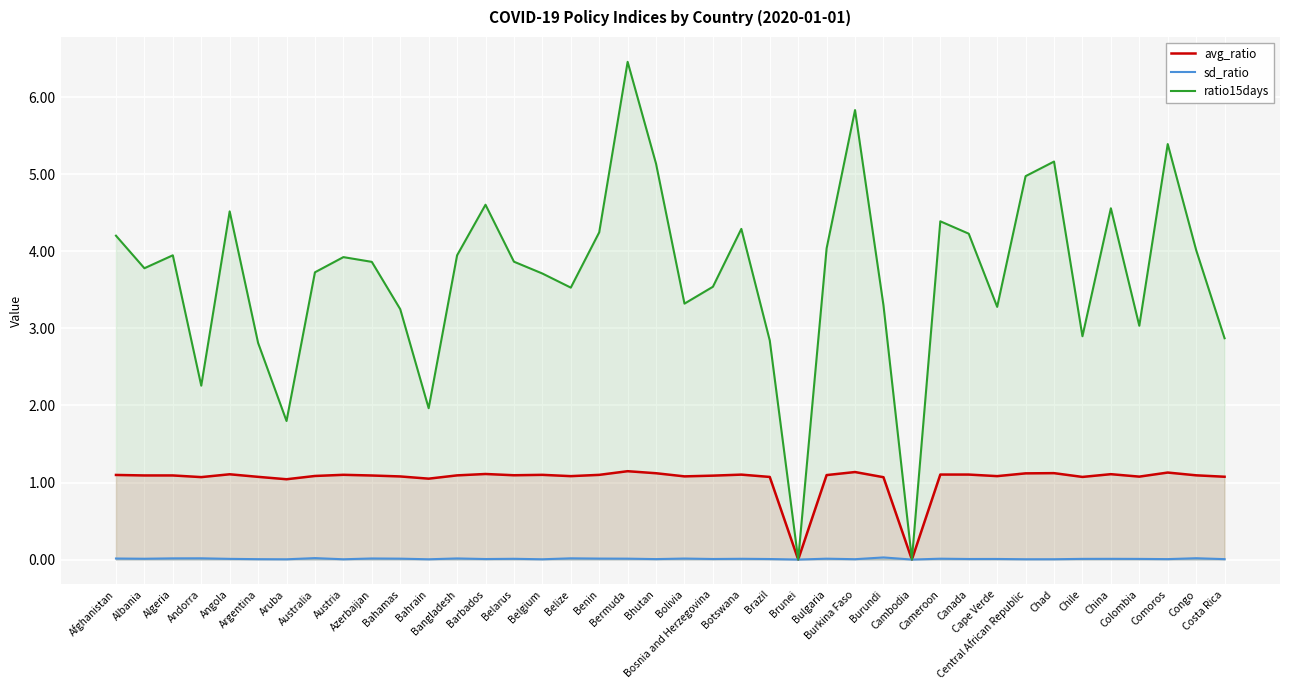

How many values in sd_ratio are above zero?

38